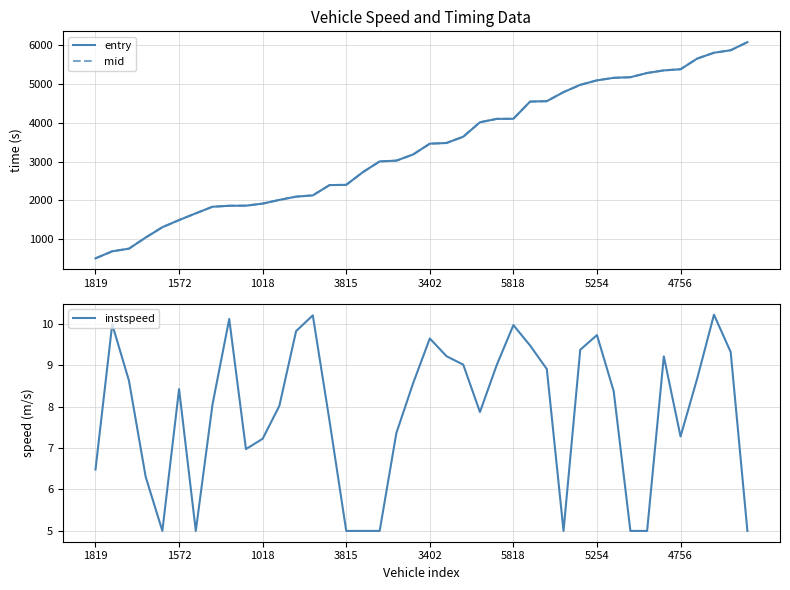

What is the smallest value displayed?

5.0